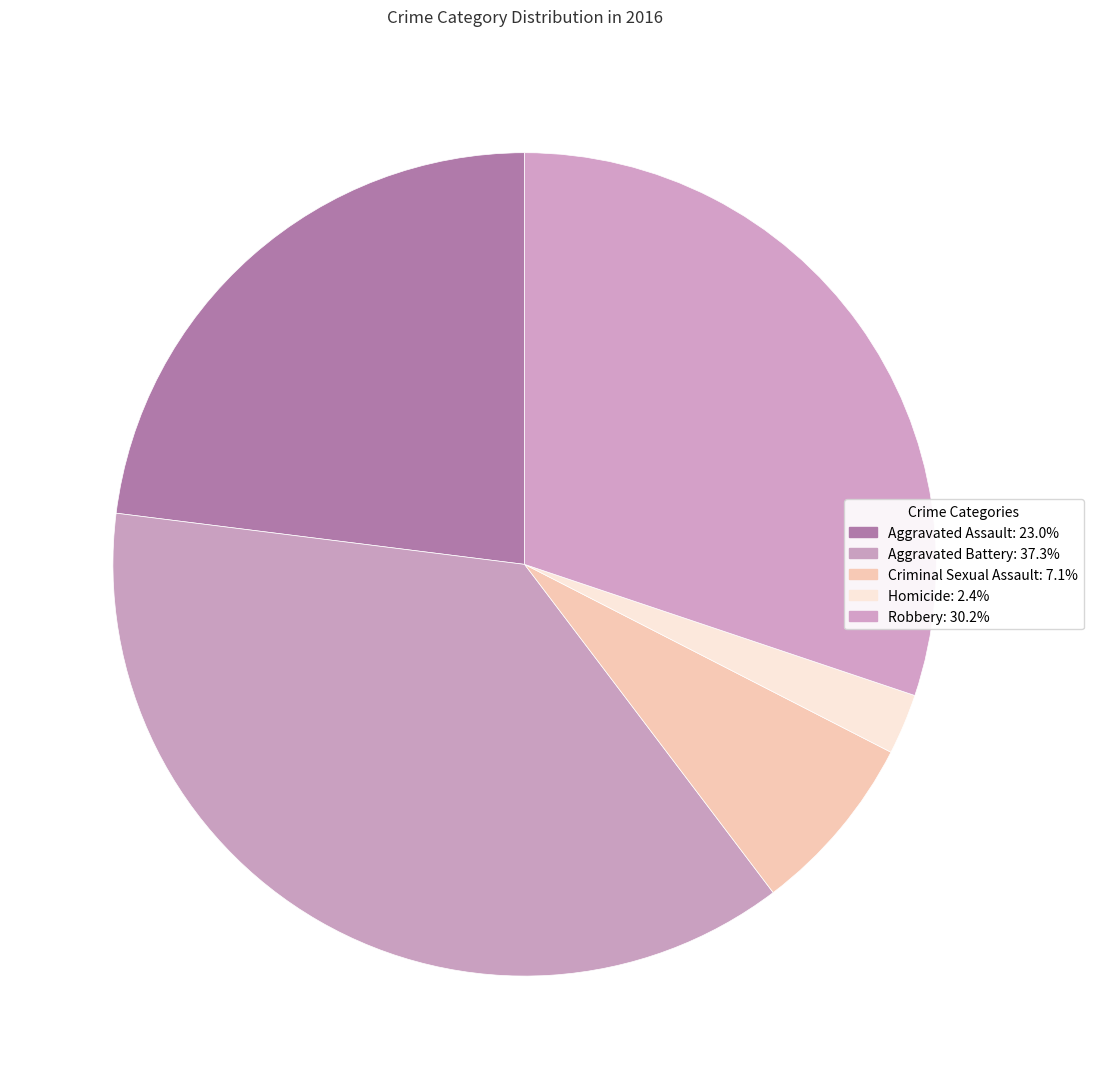

To the nearest percent, what is the combined percentage of Aggravated Assault and Criminal Sexual Assault?

30%